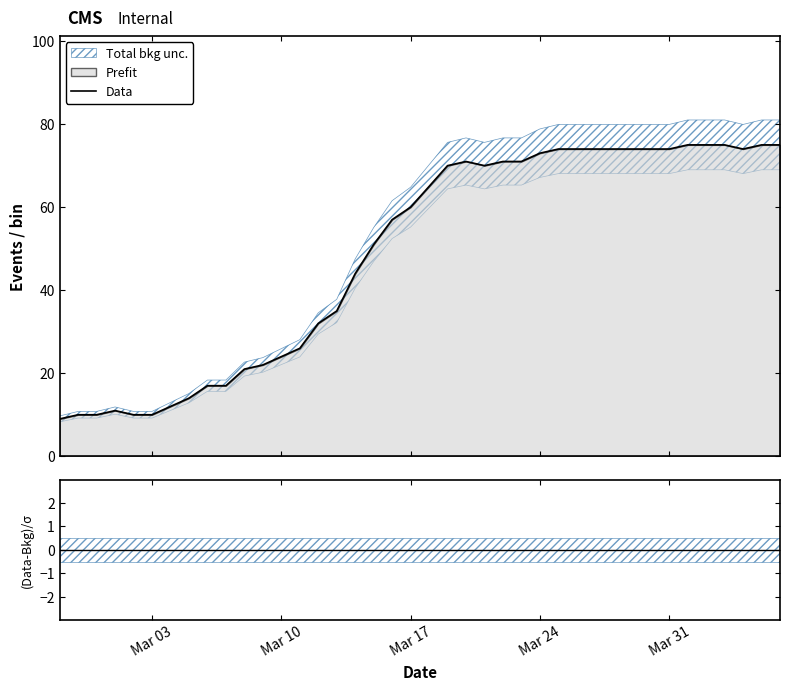

True or false: the data shows 84 at 17.

False